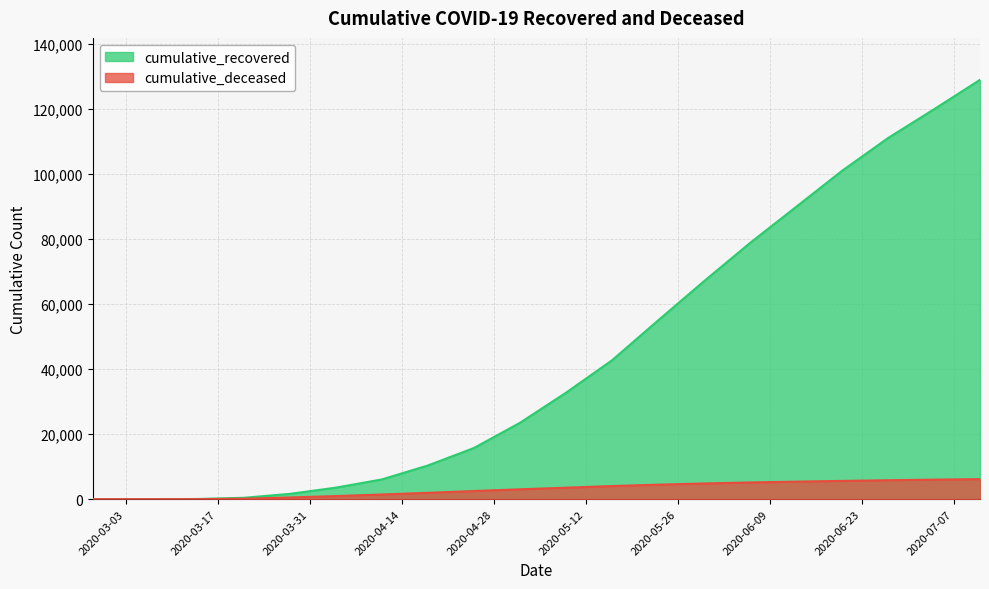

Which series changed the most between 2020-02-27 and 2020-05-30?

cumulative_recovered